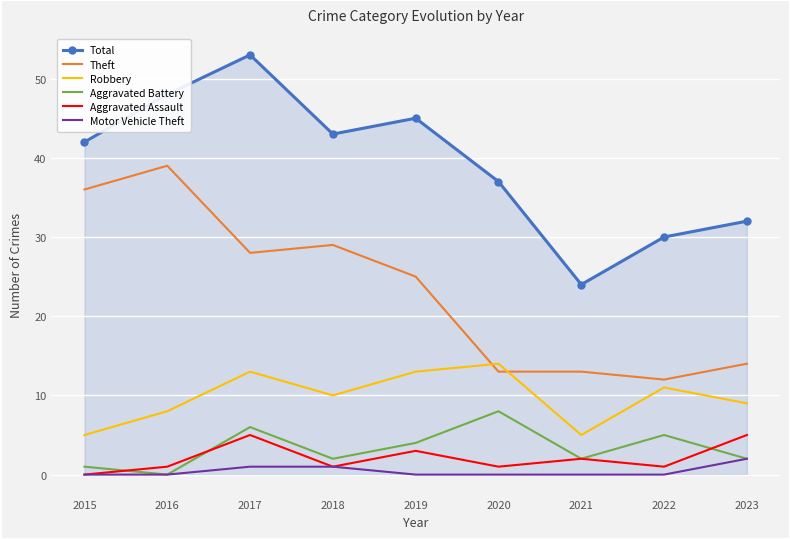

Between 2019 and 2022, which series saw the biggest shift?

Total